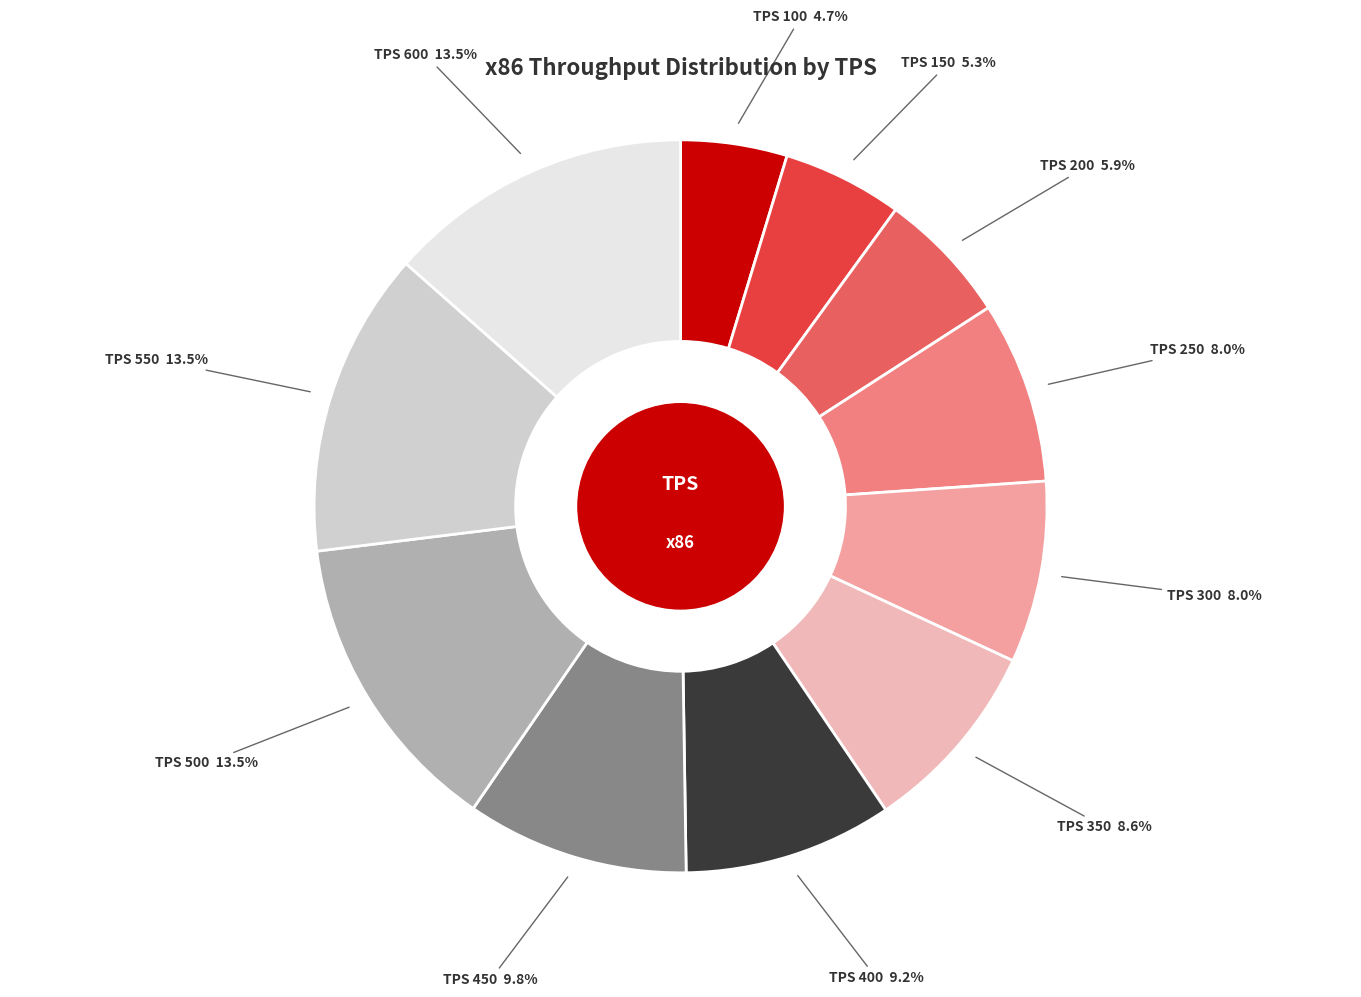

Combined, do TPS 300 and TPS 400 account for over 50%?

No